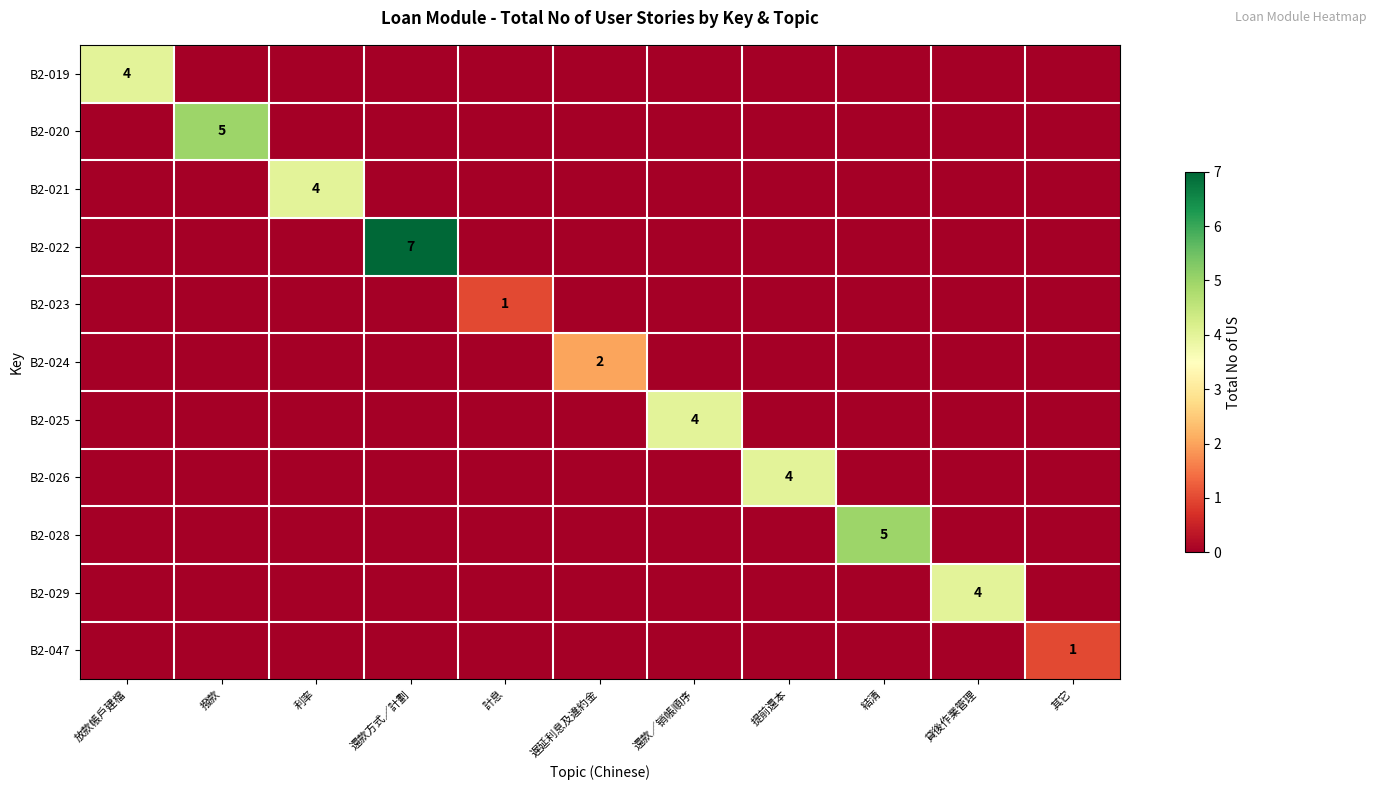

Which series has the largest total across all categories?

B2-022